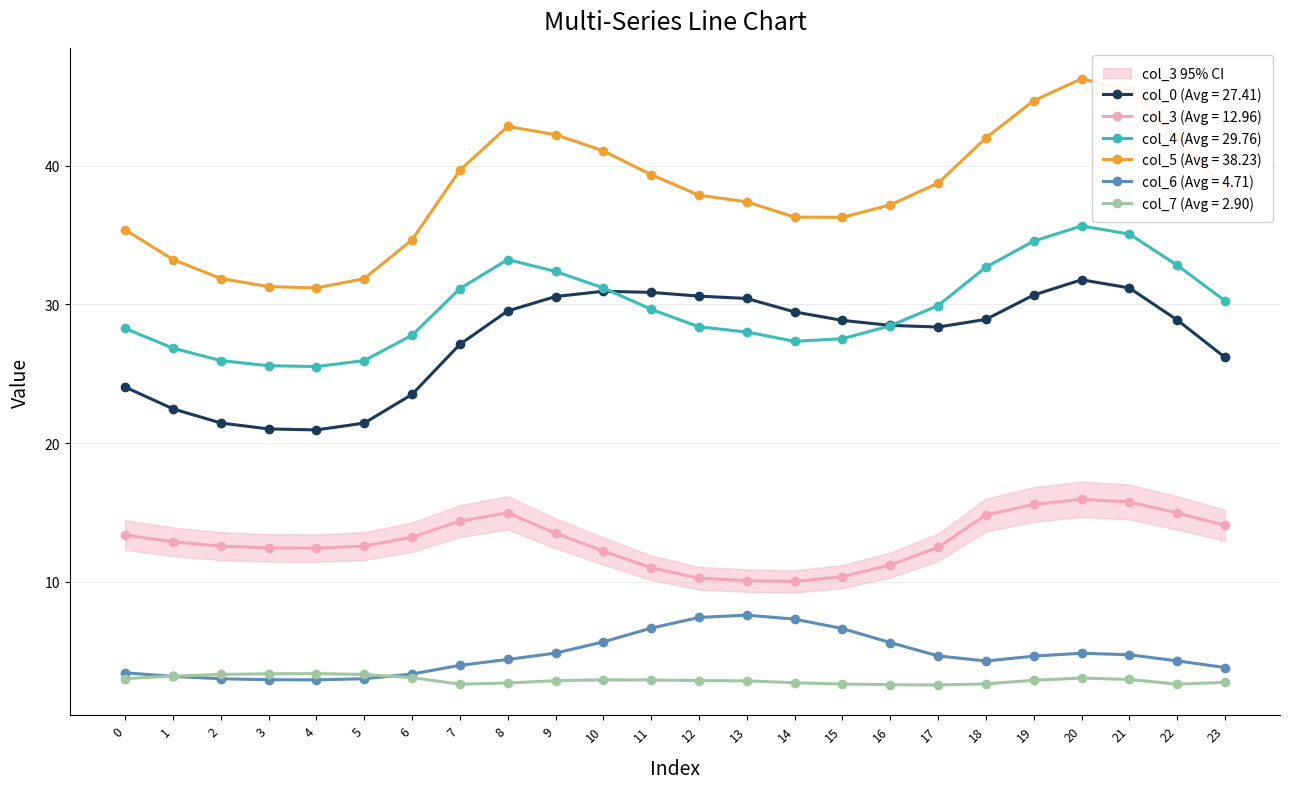

At 13, list the series in order from largest to smallest.

col_5, col_0, col_4, col_3, col_6, col_7